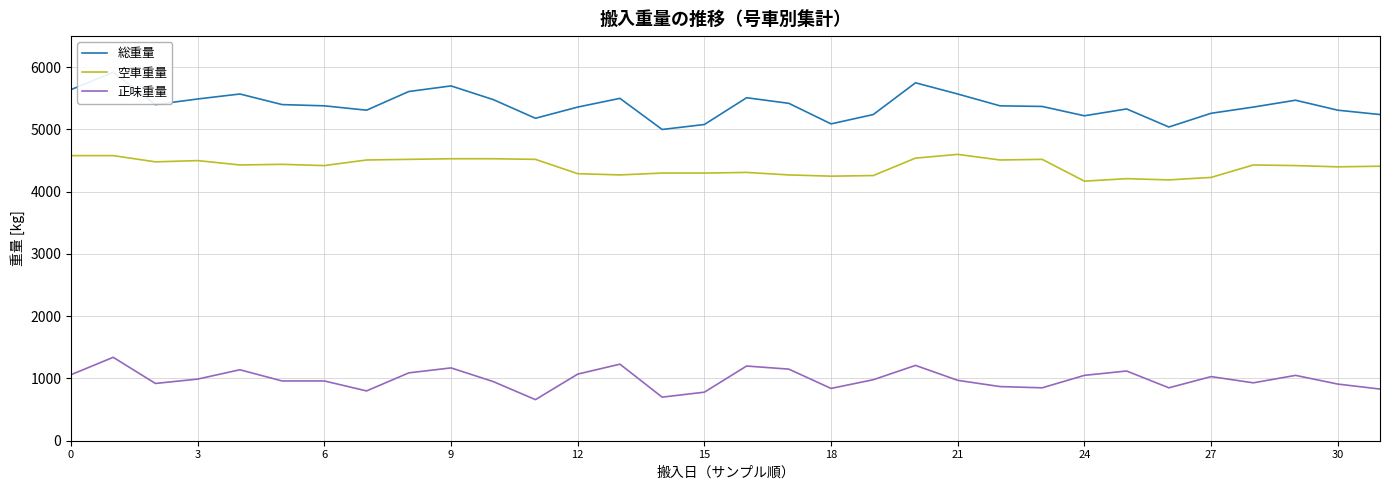

The value of 正味重量 at 24 is 537. True or false?

False